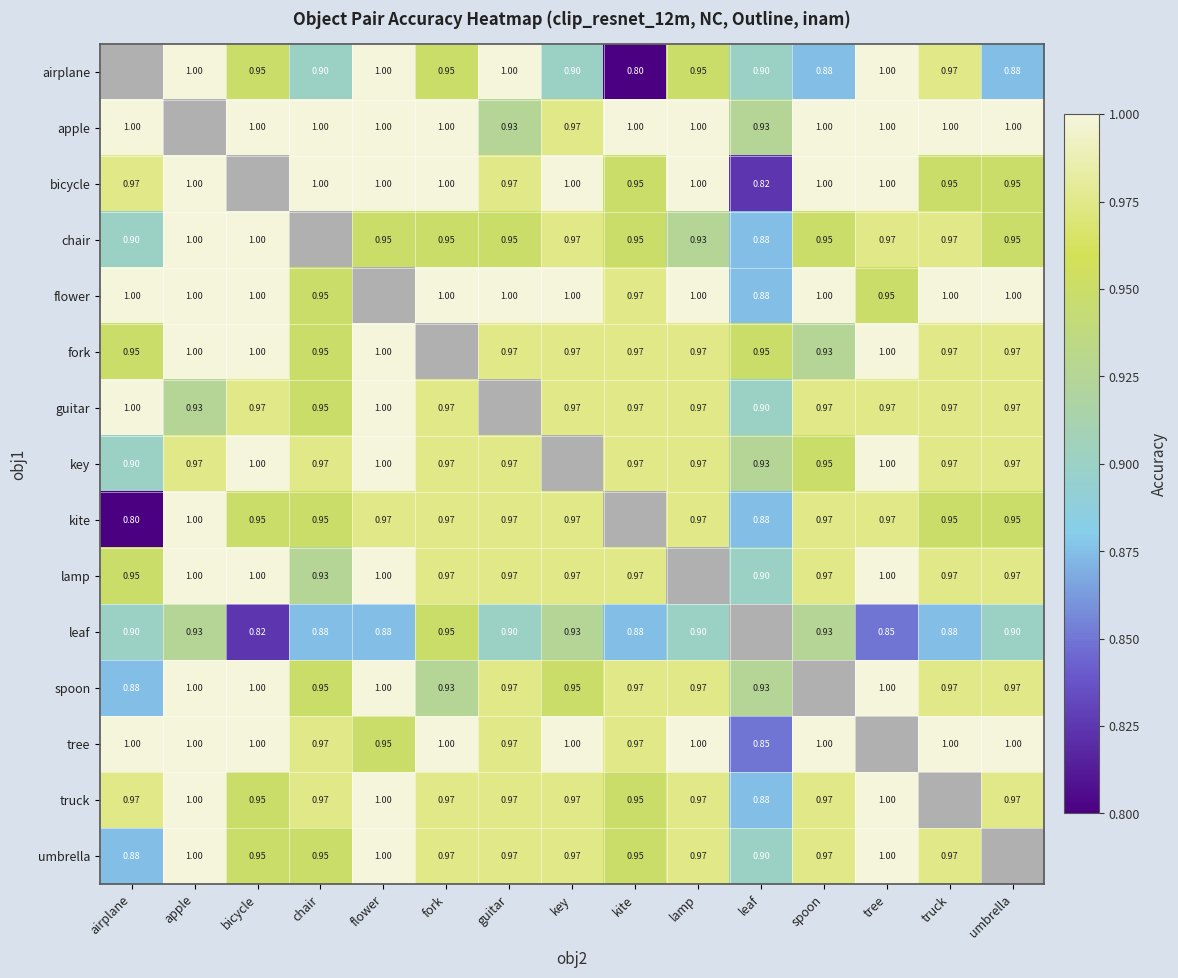

What is the greatest value displayed?

1.0